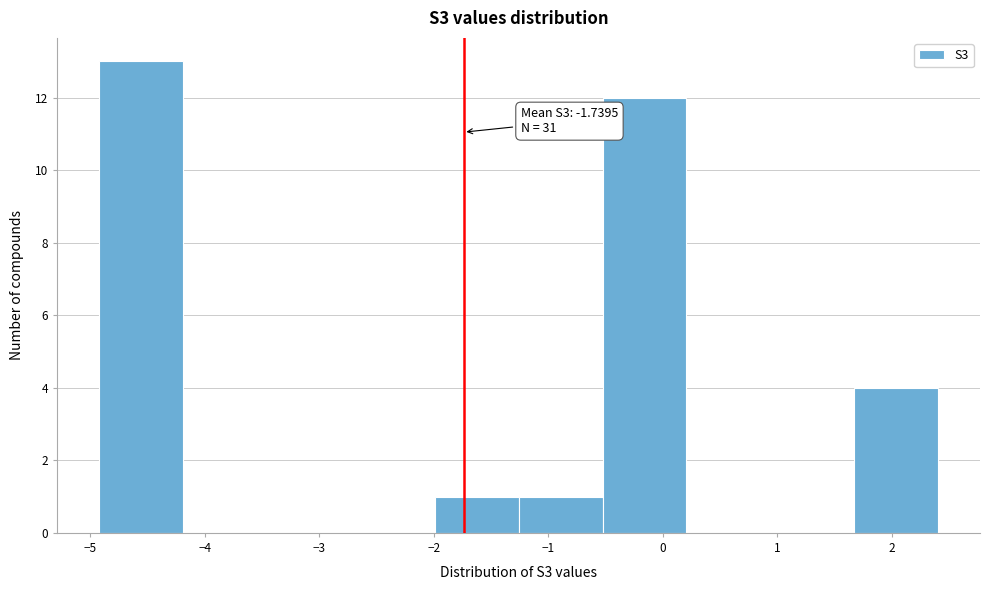

Which range on the x-axis has the tallest bar?

-4.9 to -4.2